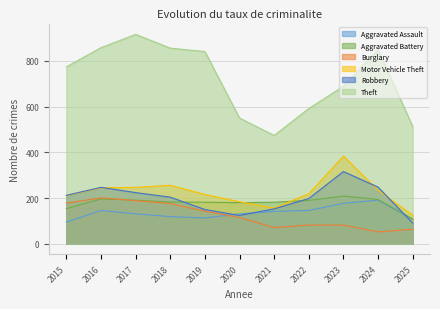

How many distinct data groups are displayed?

6